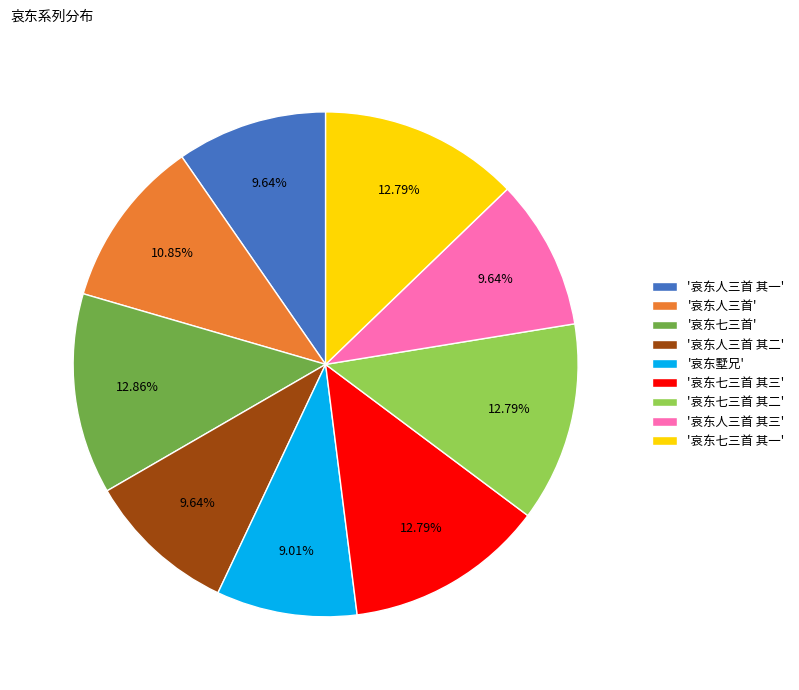

Which has a higher value, '哀东七三首 其一' or '哀东人三首 其三'?

'哀东七三首 其一'